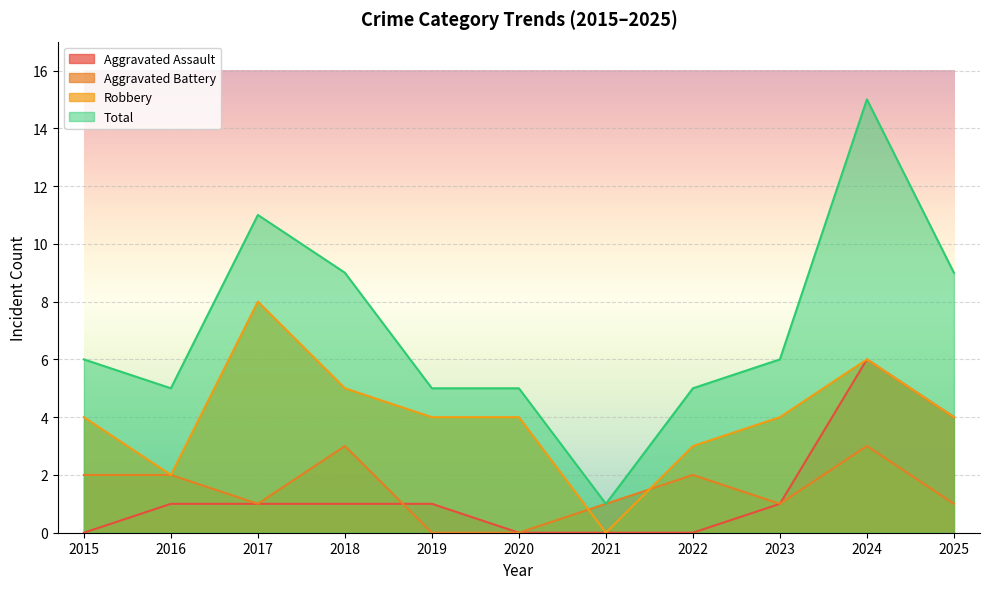

What is the spread (max minus min) of values at 2022?

5